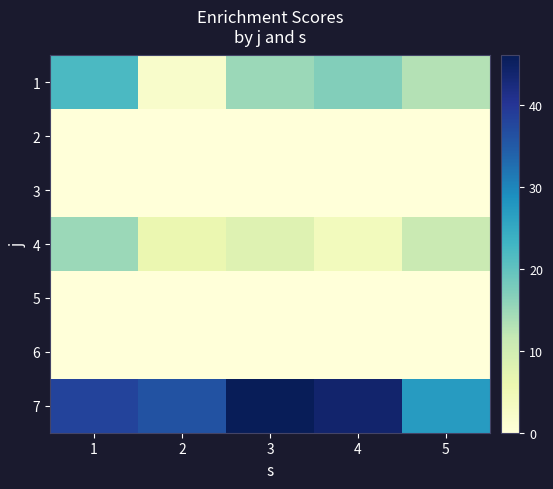

What is the spread (max minus min) of values at 4?

44